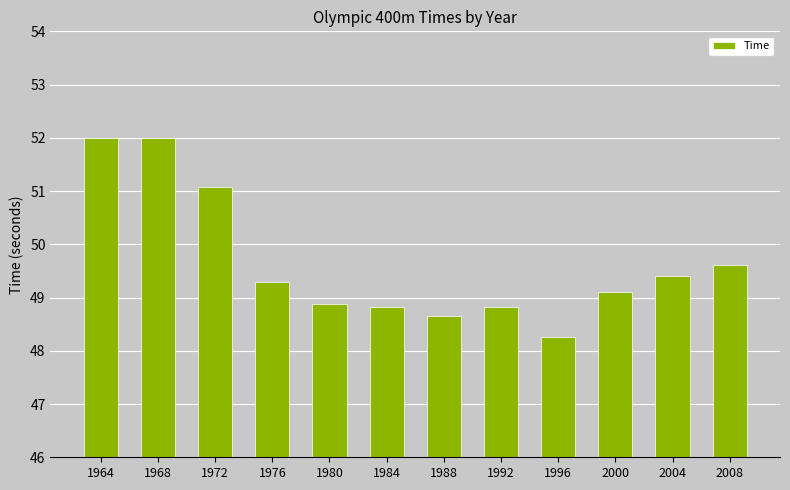

Between 1992 and 1968, which is larger?

1968